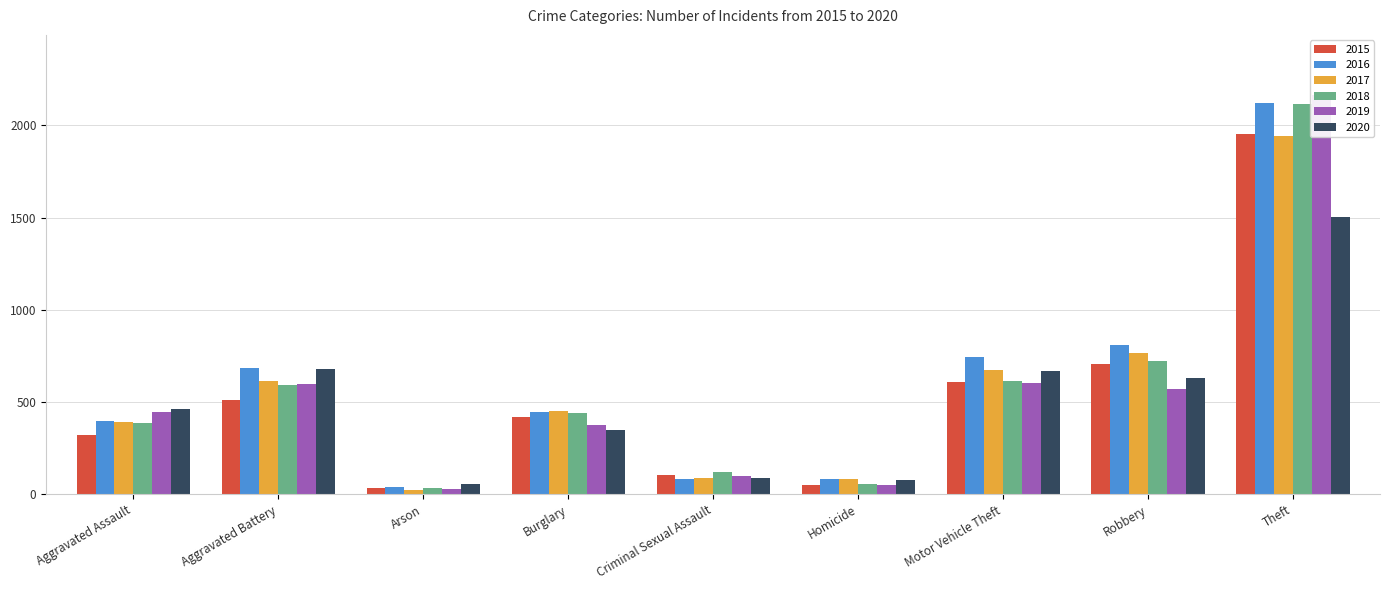

What is the sum of the 2017 values at Motor Vehicle Theft and Robbery?

1440